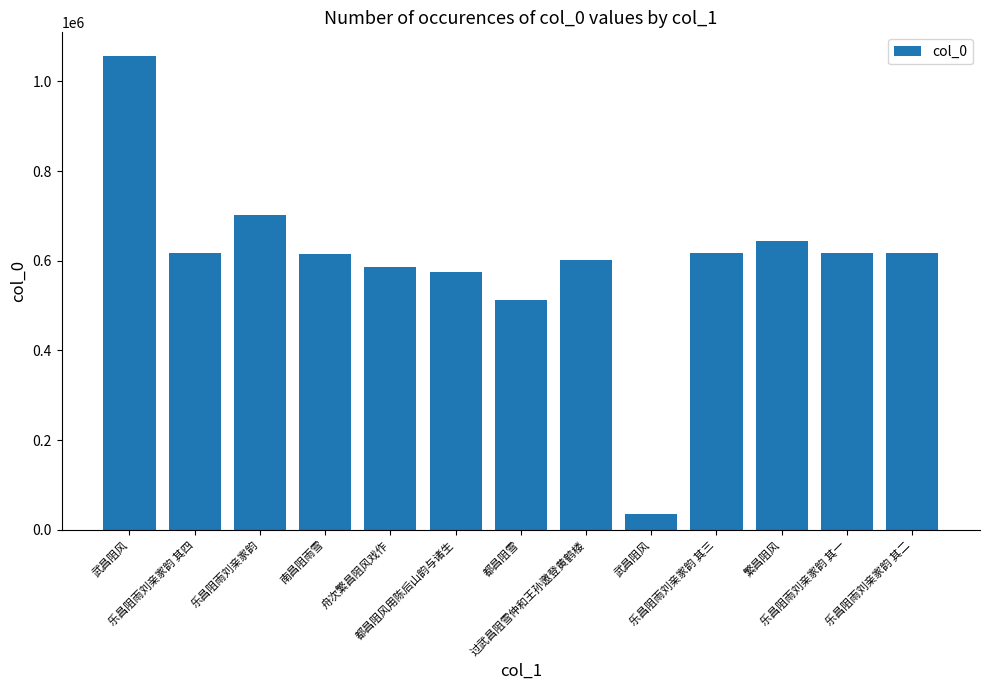

The chart shows a value of 616652 at 乐昌阻雨刘亲家韵 其二. True or false?

True